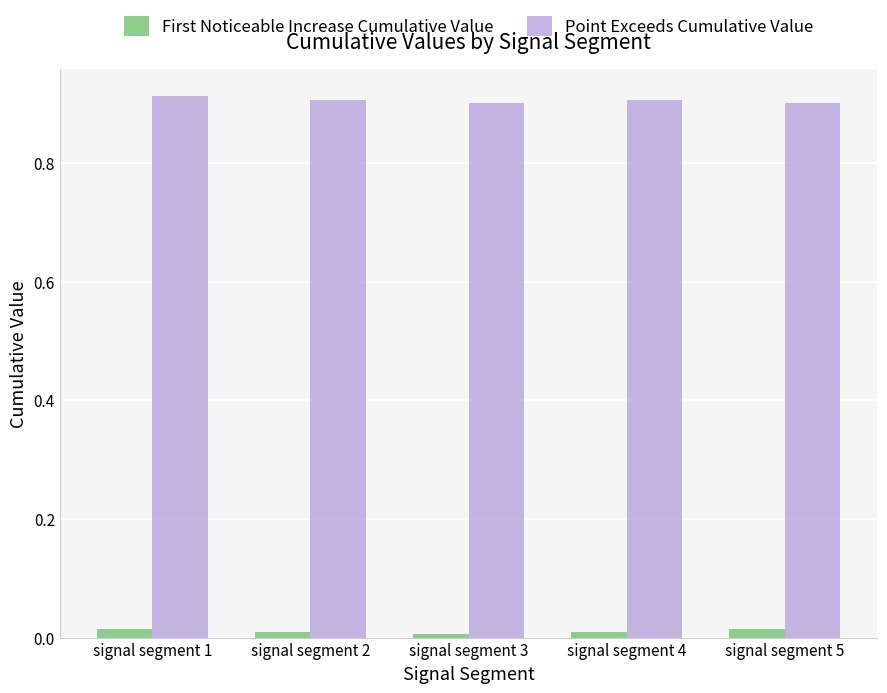

Rank the series at signal segment 5 from lowest to highest value.

First Noticeable Increase Cumulative Value, Point Exceeds Cumulative Value